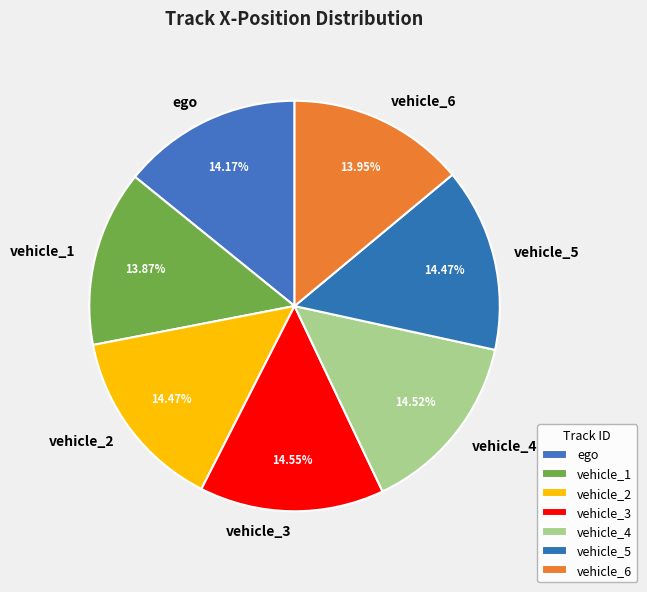

What percentage do vehicle_1 and ego together represent?

28.0%